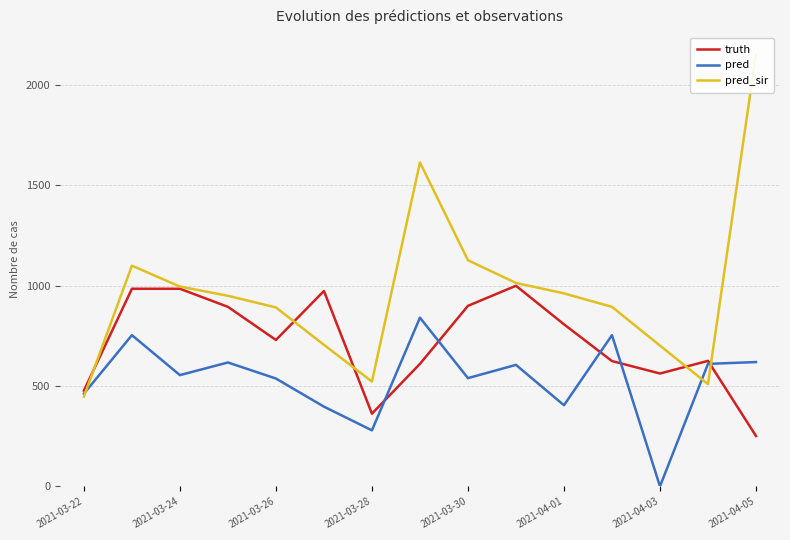

Does the chart have visible grid lines?

Yes